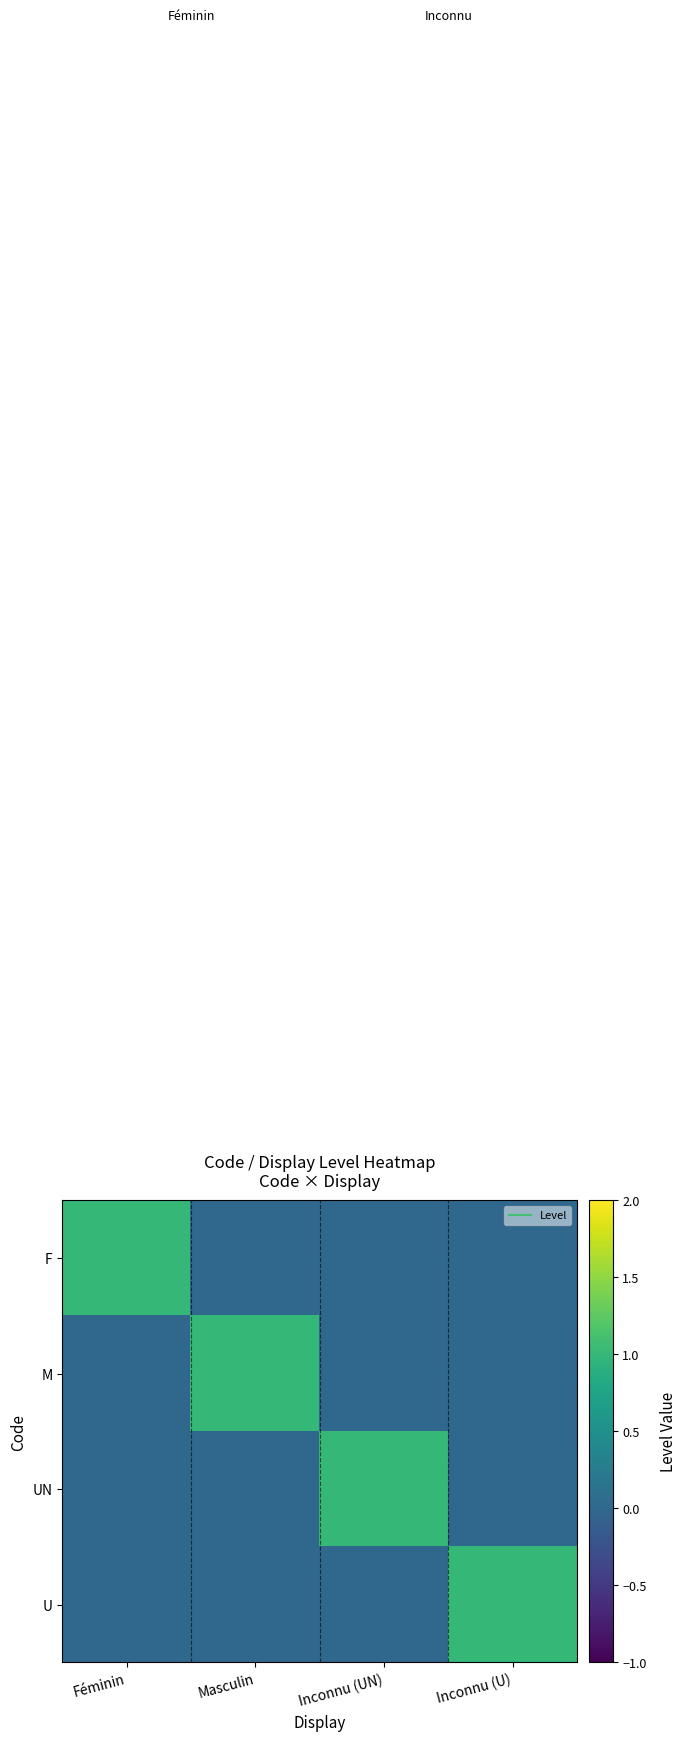

Which series changed the most between Féminin and Inconnu (UN)?

F